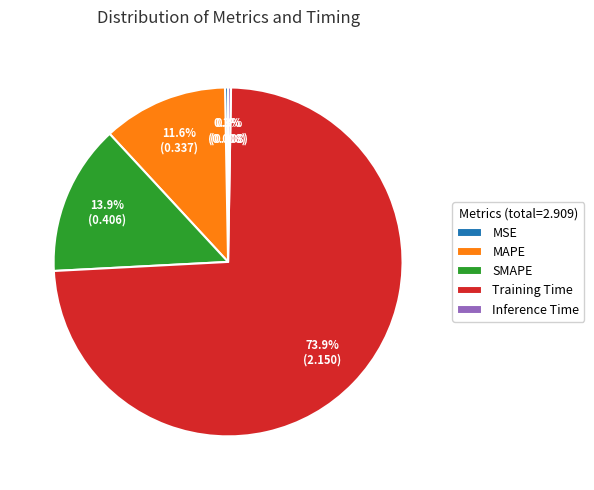

Which slice is the largest?

Training Time